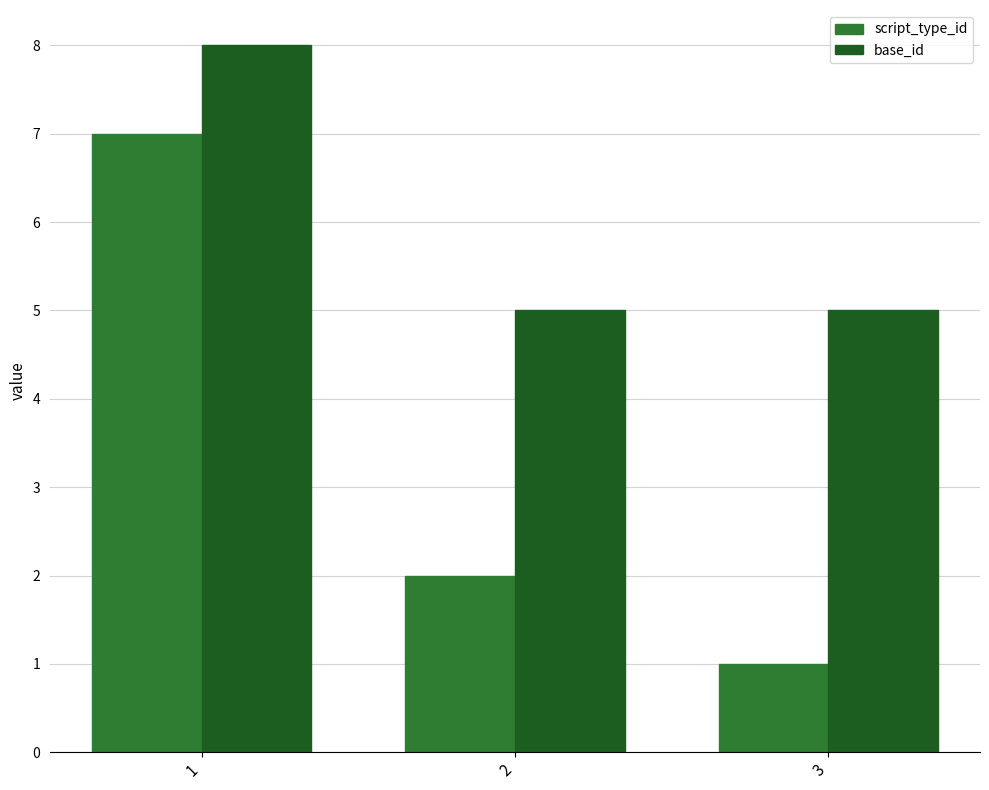

Which series has the widest spread of values?

script_type_id